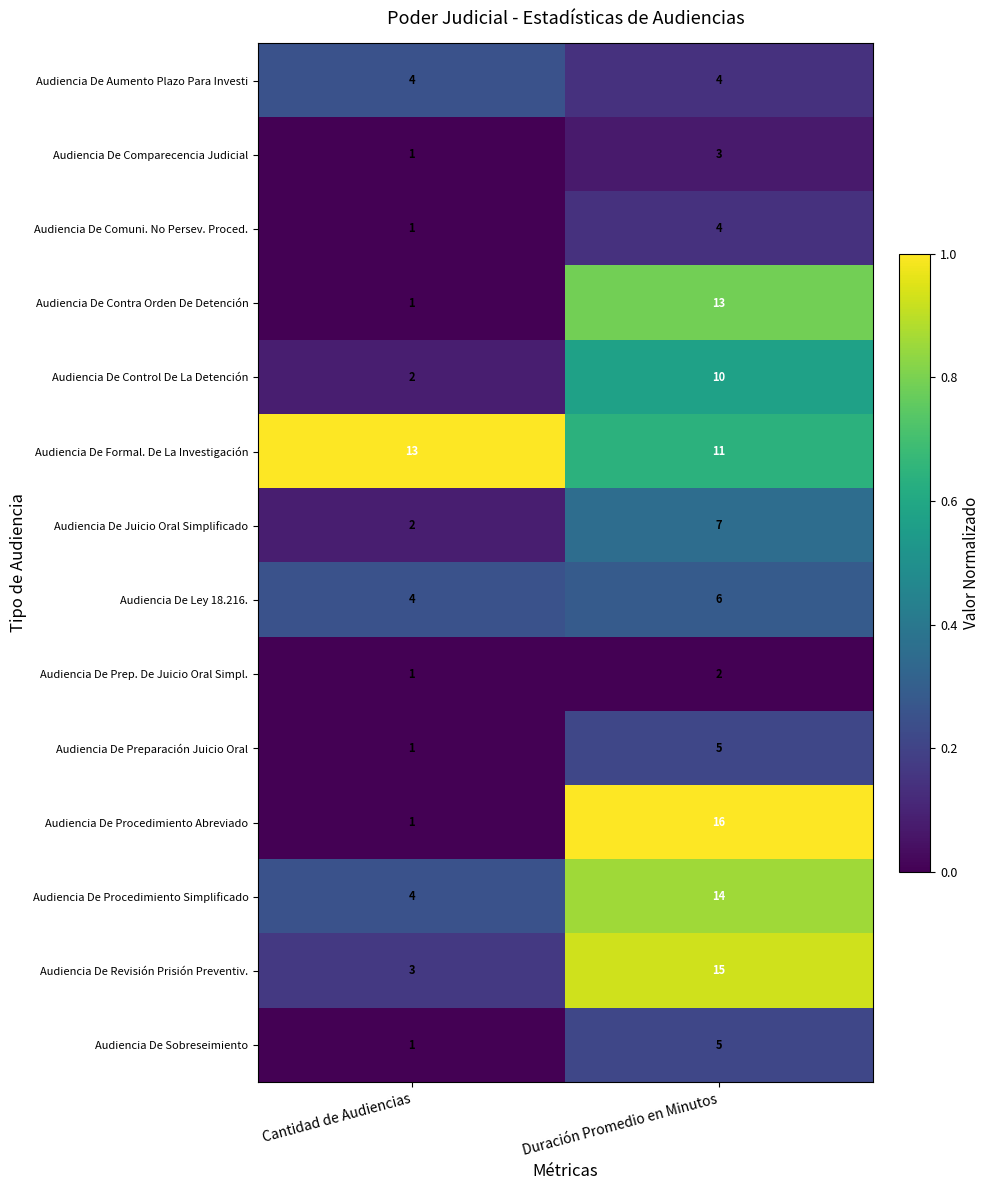

What is the difference between the maximum and minimum values in the Audiencia De Procedimiento Abreviado series?

15